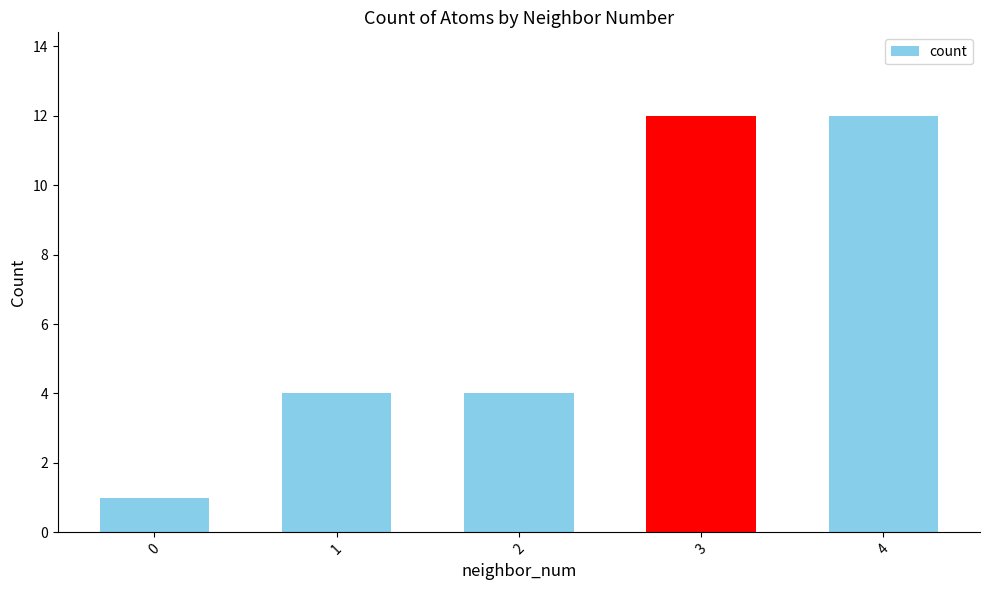

Reading left to right, transcribe all the data shown in this chart.

0=1	1=4	2=4	3=12	4=12